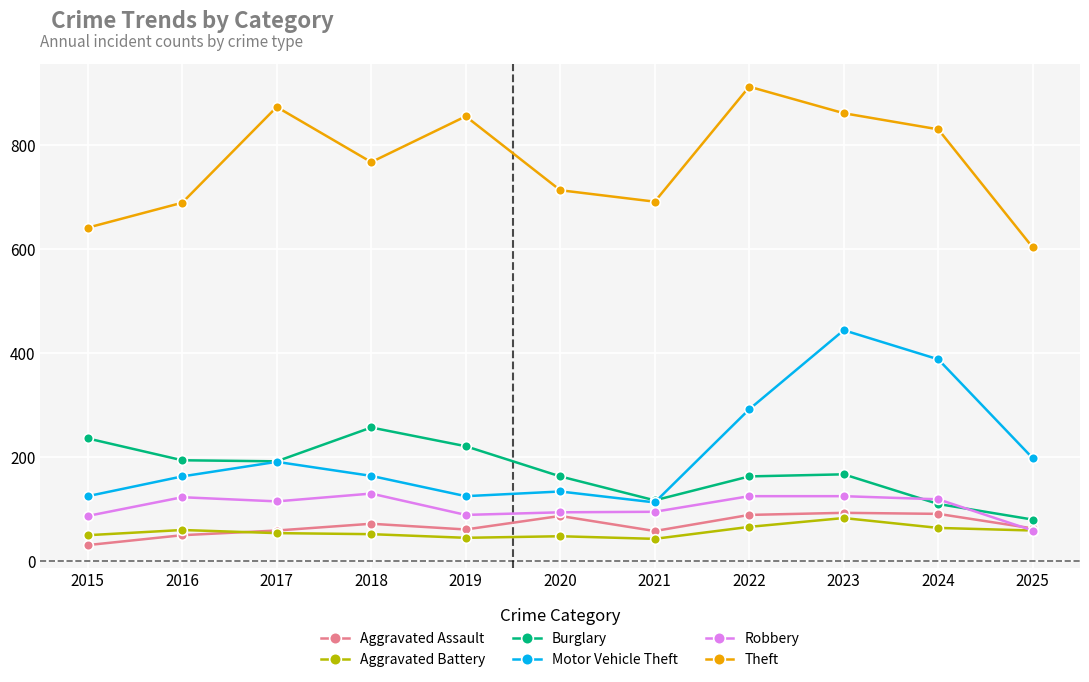

Where is the first local minimum for Theft?

2018